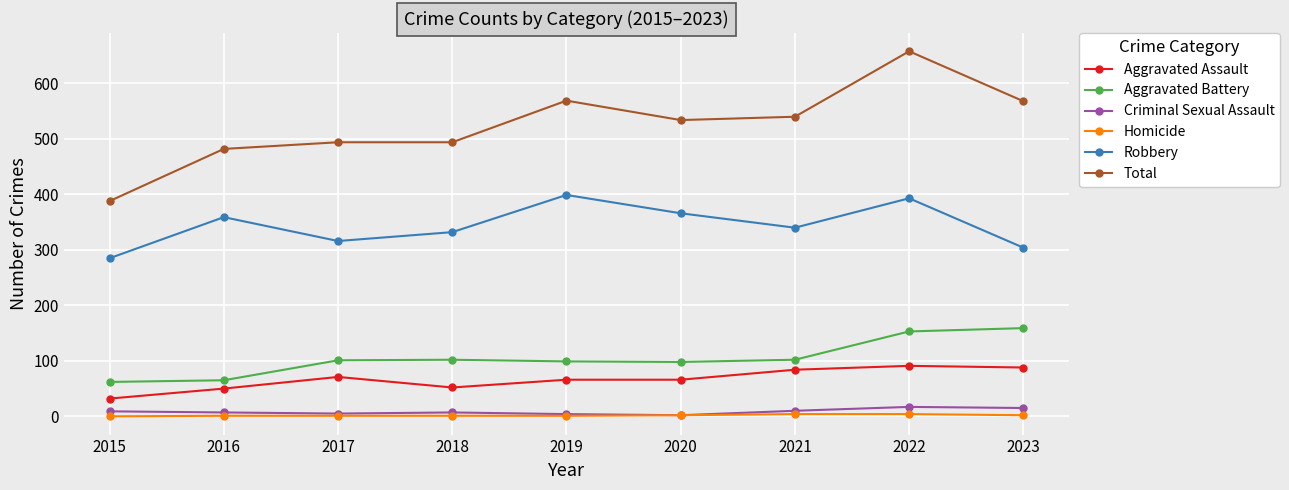

At which category does Robbery reach its first local peak?

2016